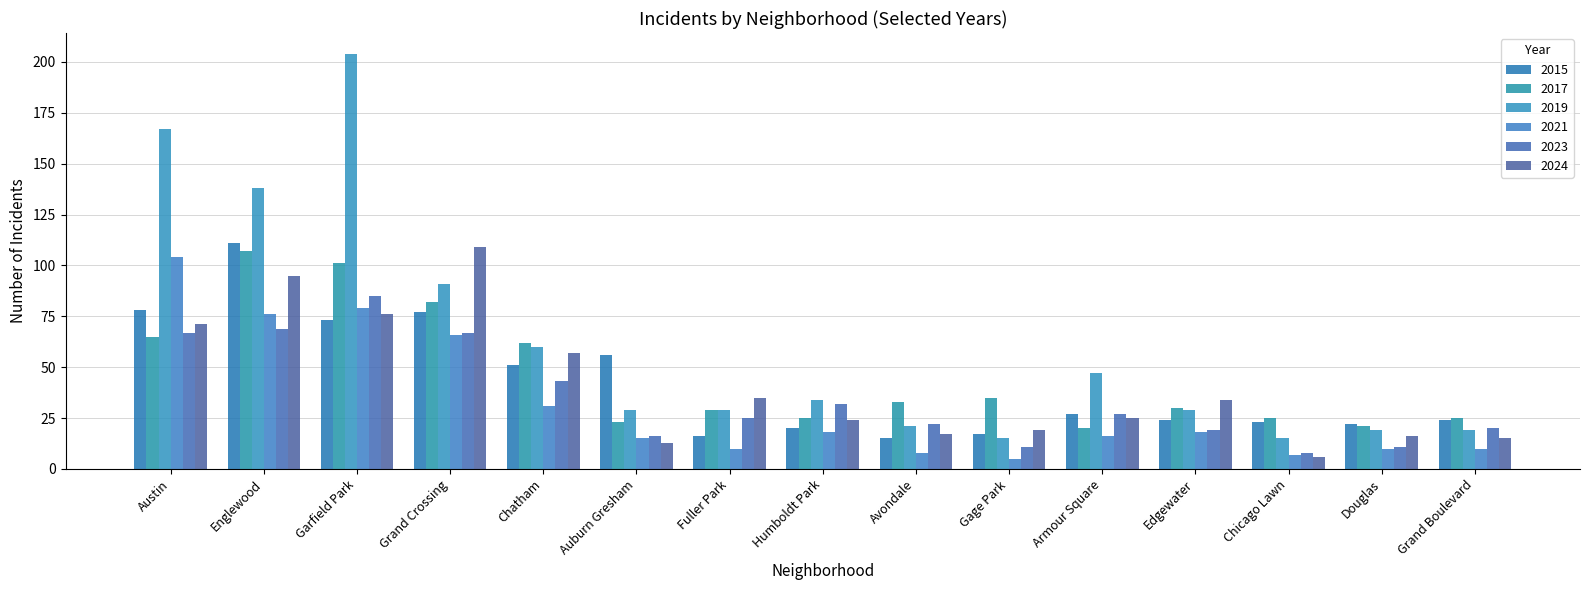

Are the bars horizontal?

No